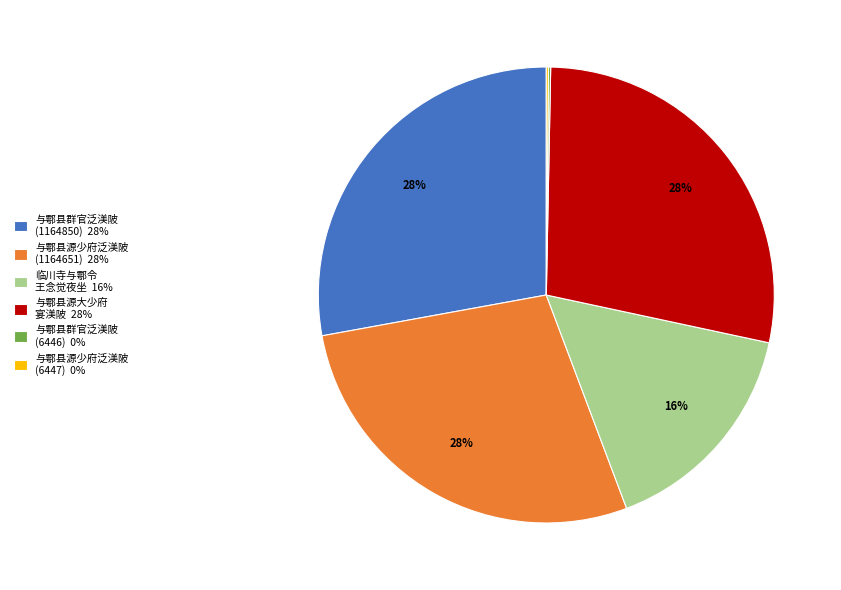

To the nearest percent, what is the average slice percentage?

17%